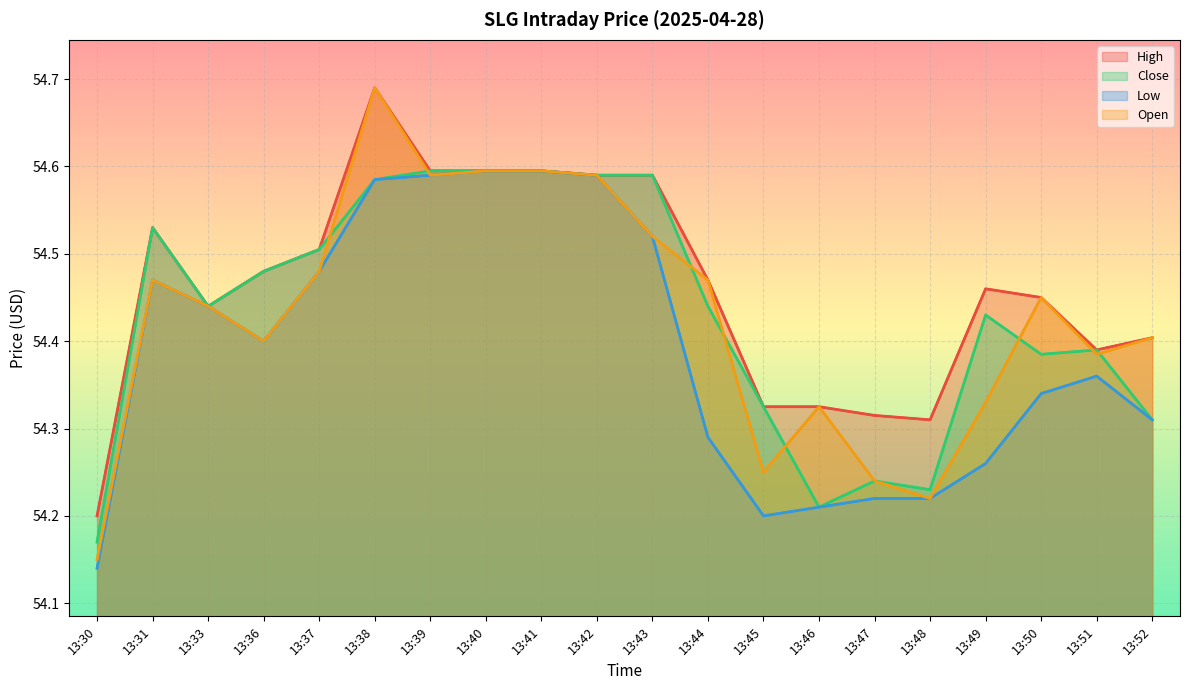

In Open, how many points are lower than both neighbors (excluding endpoints)?

5